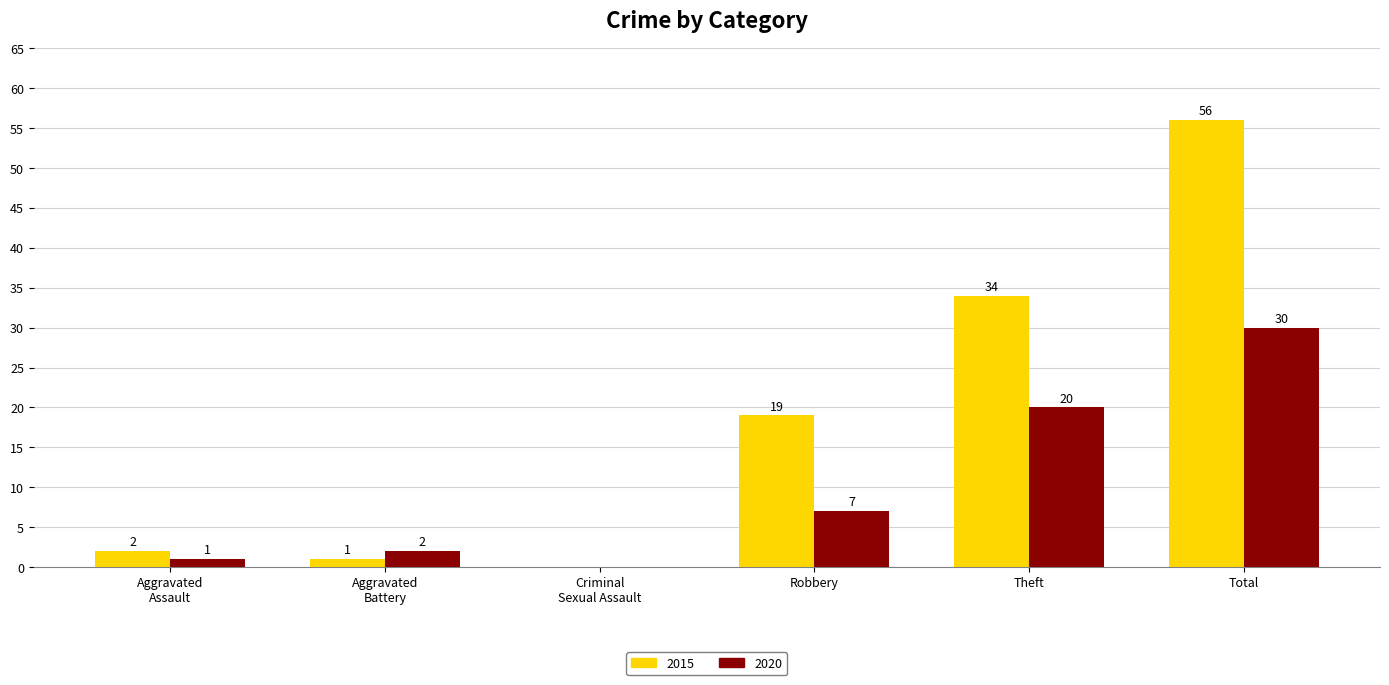

What is the approximate value of 2020 at Total, to the nearest 5?

30